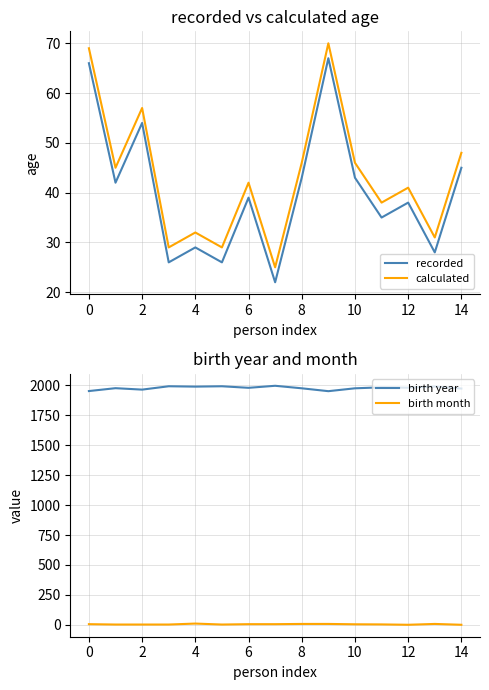

What is the value of the calculated point at the 4th from the left?

29